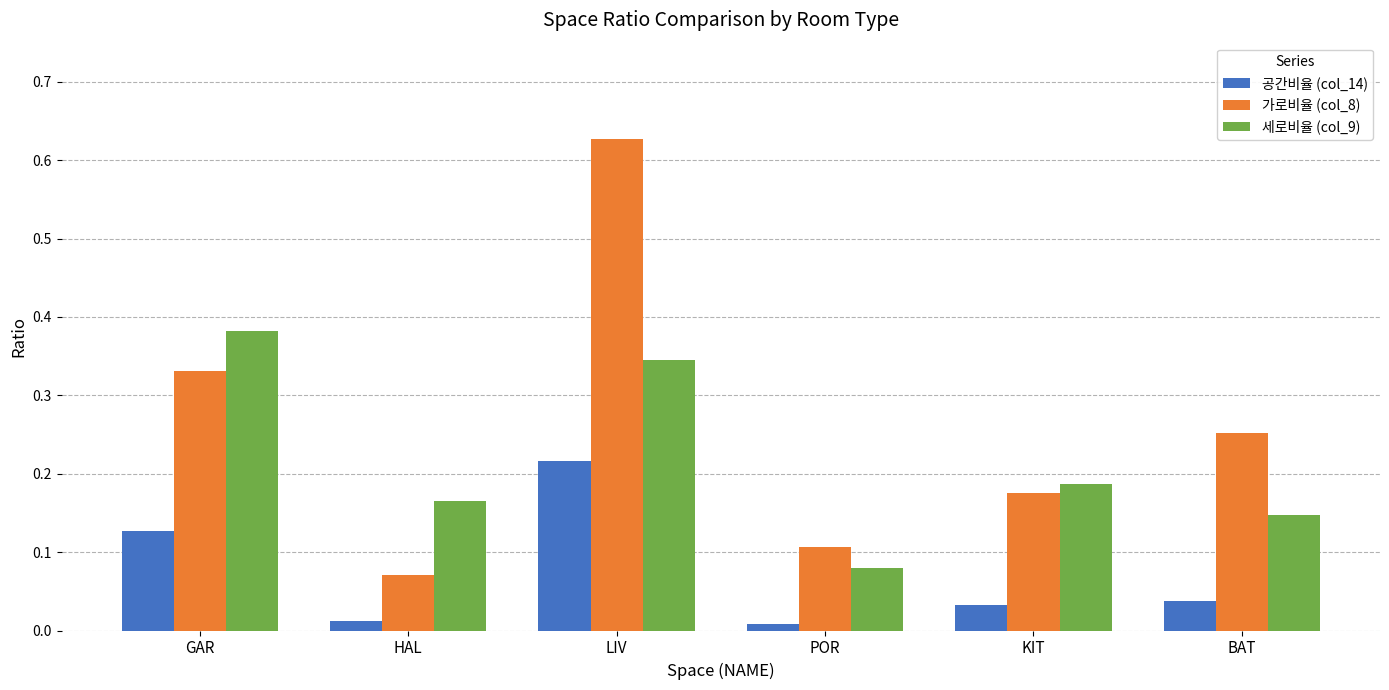

At which label does 공간비율 (col_14) reach its peak?

LIV